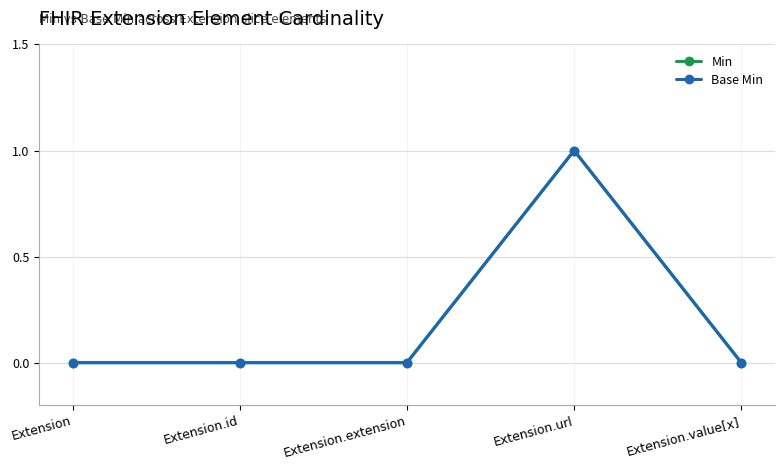

What is the difference between the maximum and minimum values in the Base Min series?

1